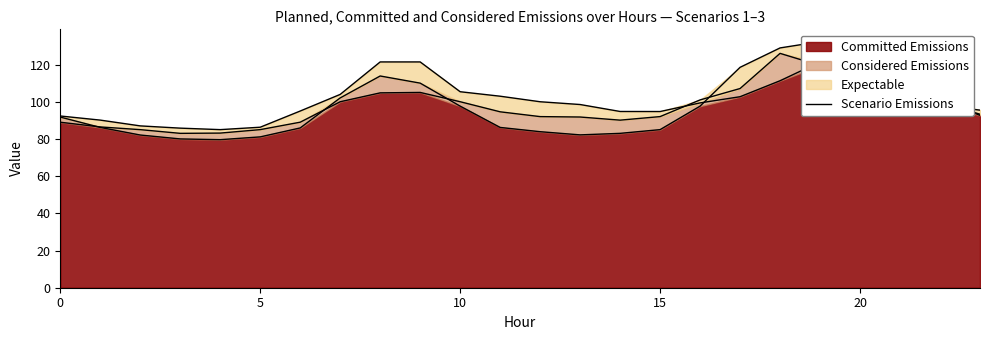

Does the chart display data point markers on the line(s)?

No